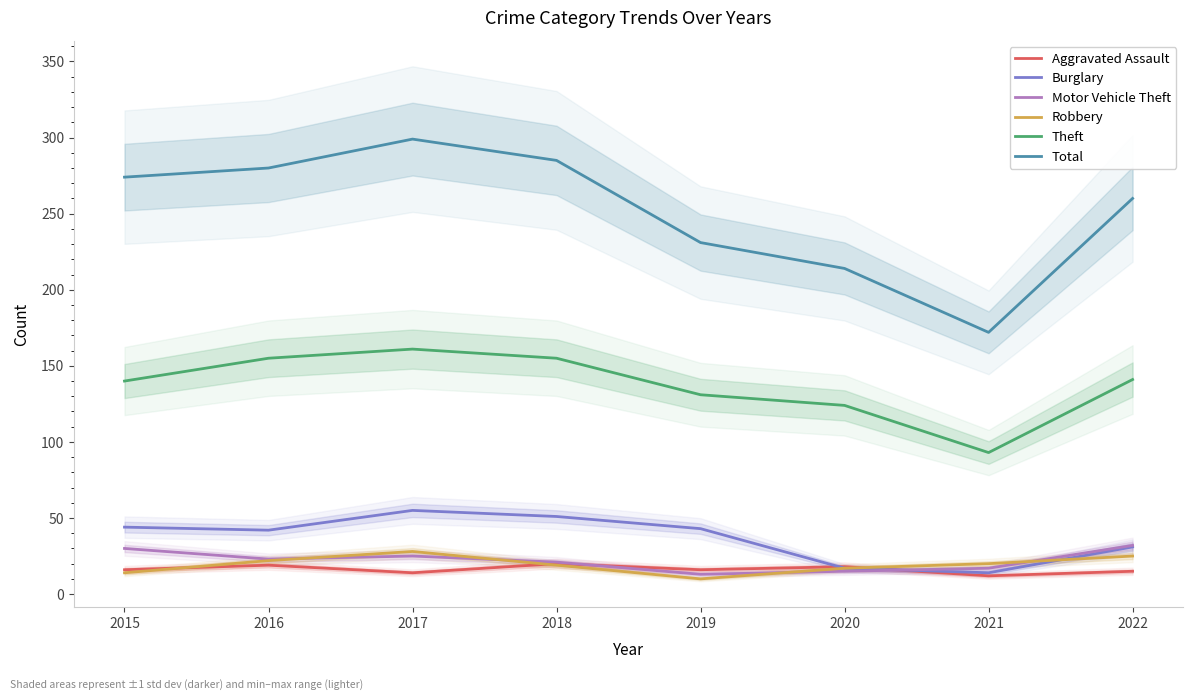

What is the value of the Burglary point at the 5th from the left?

43